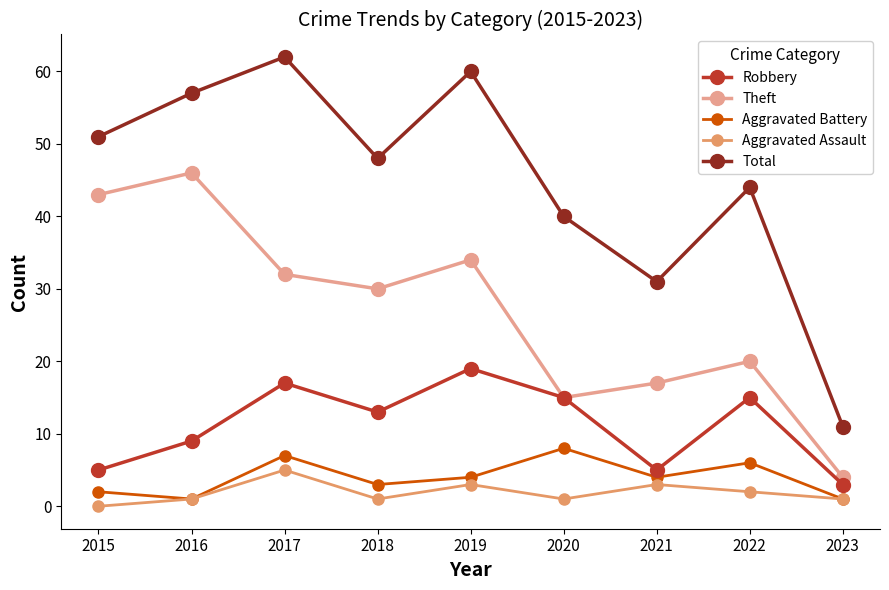

Does the chart display data point markers on the line(s)?

Yes